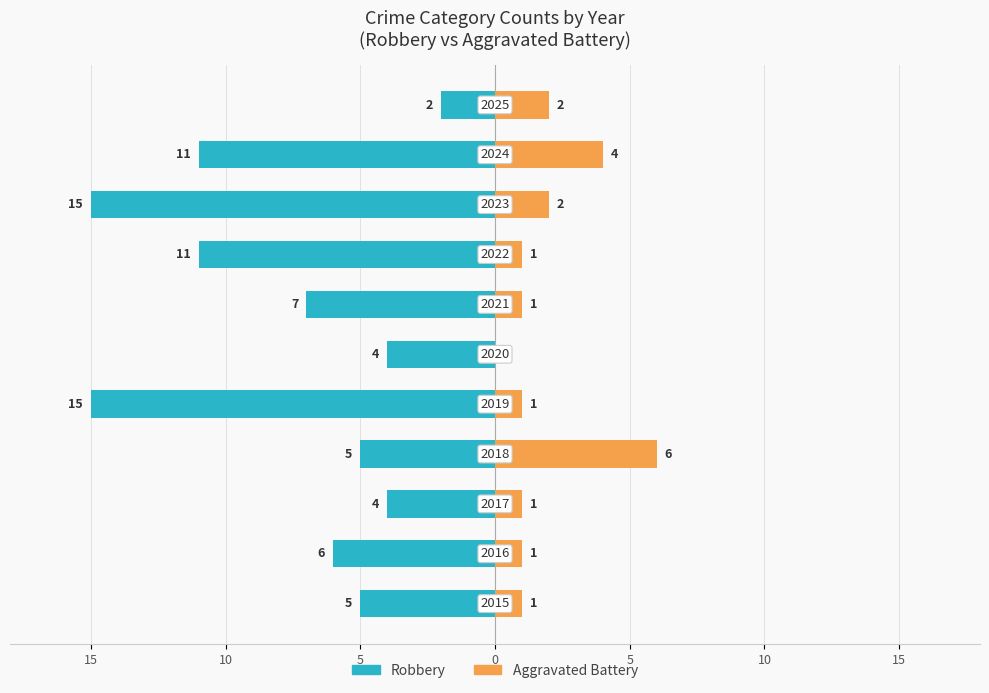

How many bars are there in total?

22